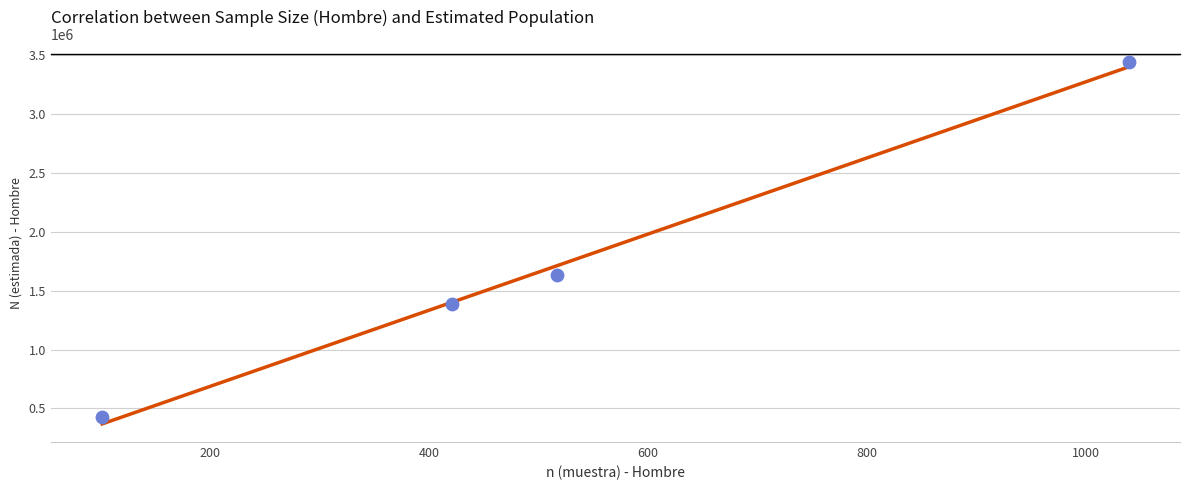

What Y value in the scatter plot is closest to 1933039?

1637182